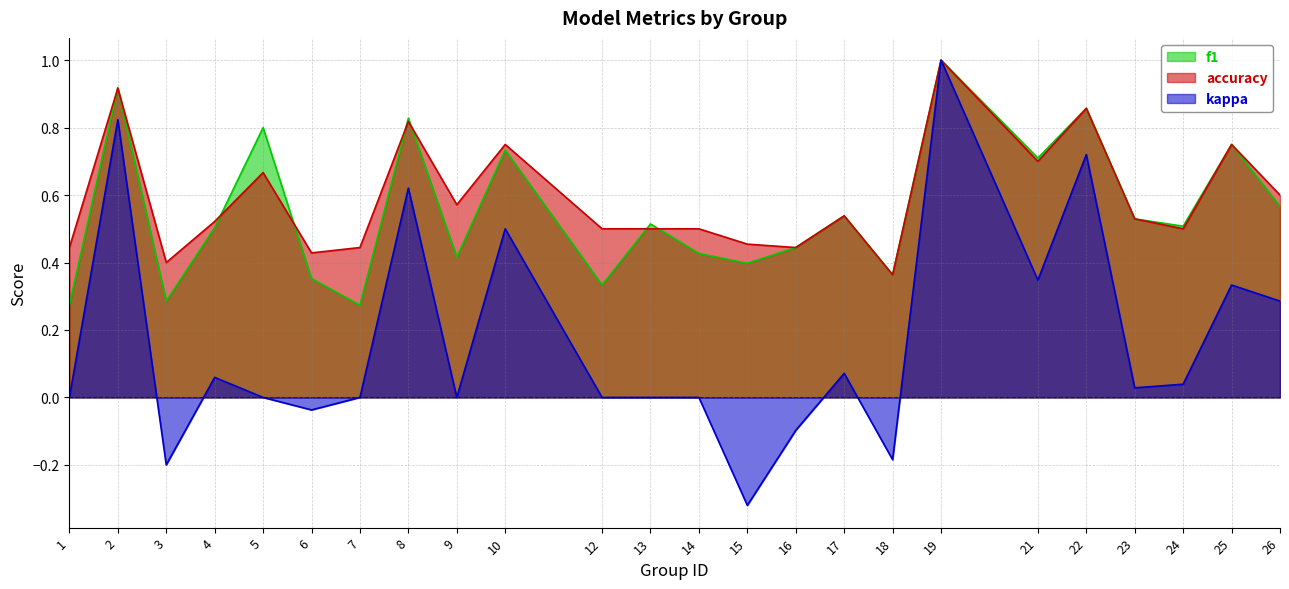

Is it true that accuracy equals 0.4 at 3?

True